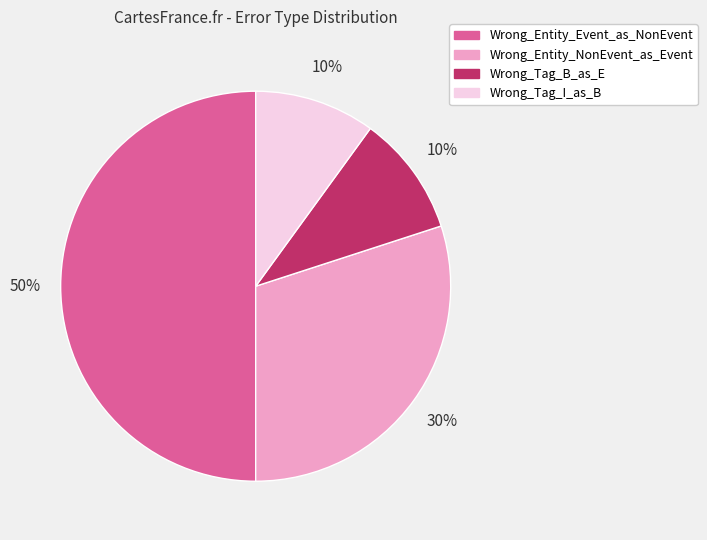

To the nearest percent, what is the average slice percentage?

25%